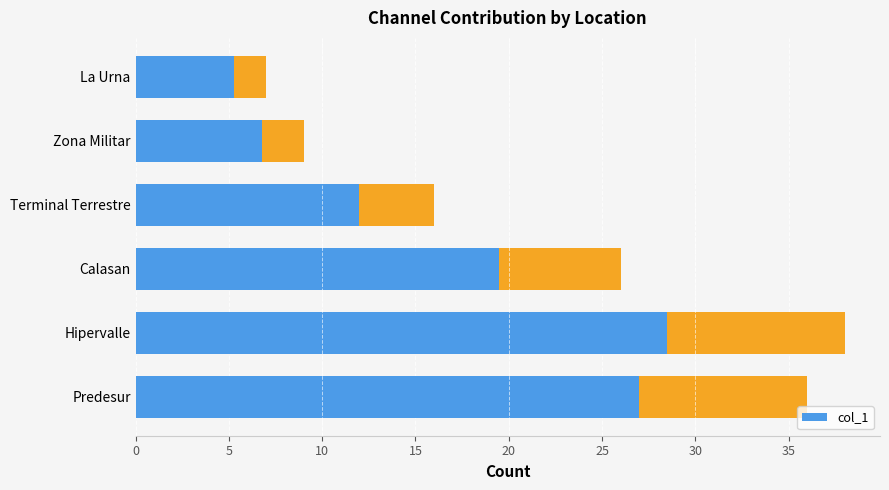

The value at Predesur is 9. True or false?

False